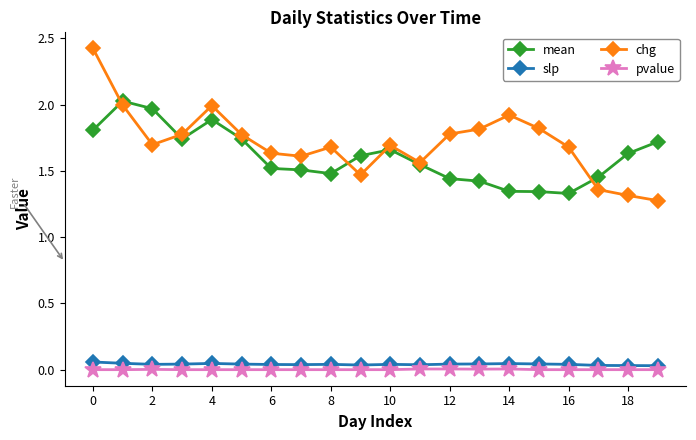

True or false: pvalue has more than 0 interior local peaks.

True